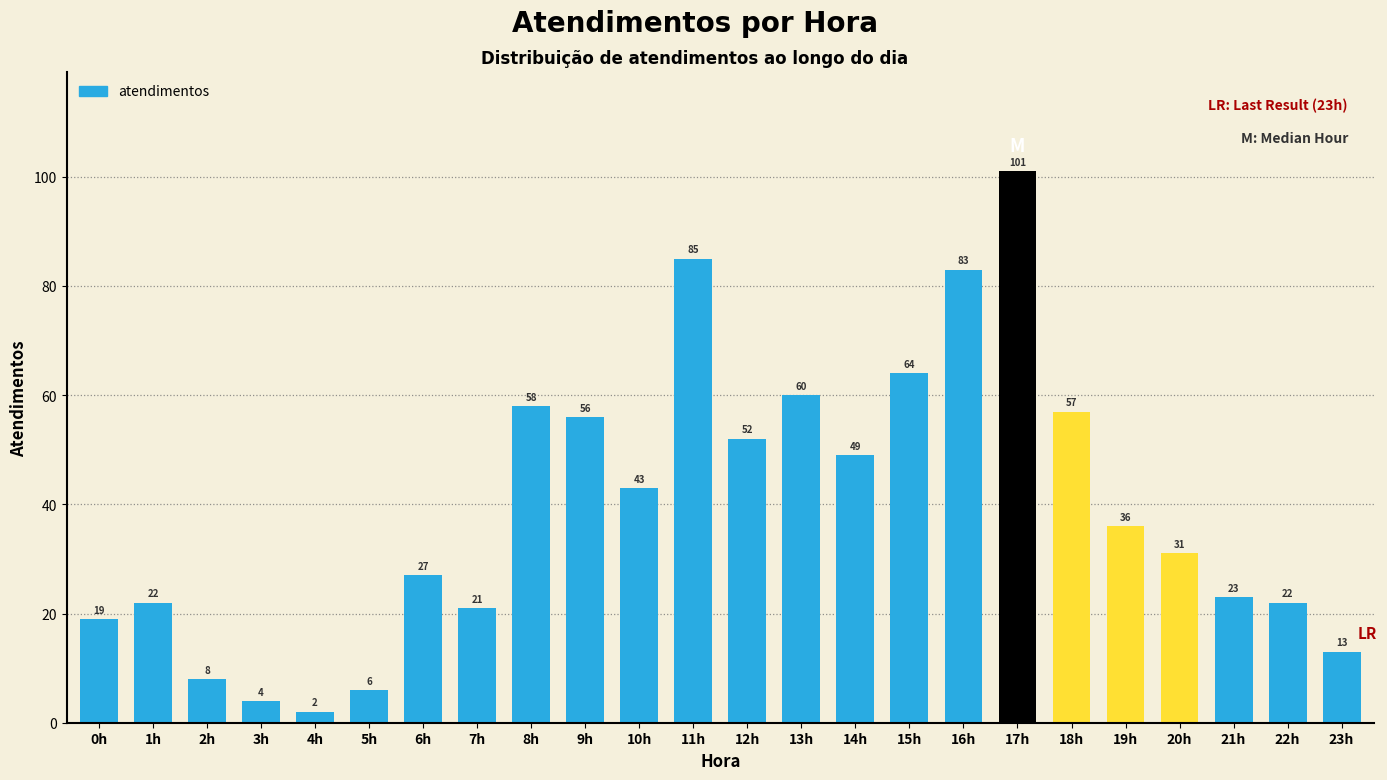

Reading left to right, transcribe all the data shown in this chart.

19	22	8	4	2	6	27	21	58	56	43	85	52	60	49	64	83	101	57	36	31	23	22	13